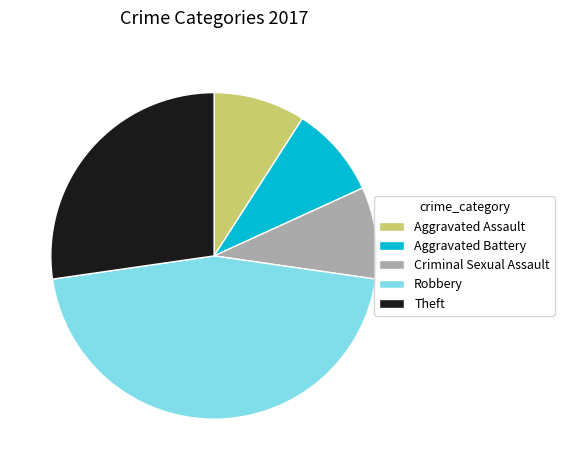

Do Theft and Aggravated Assault together represent more than half of the pie?

No